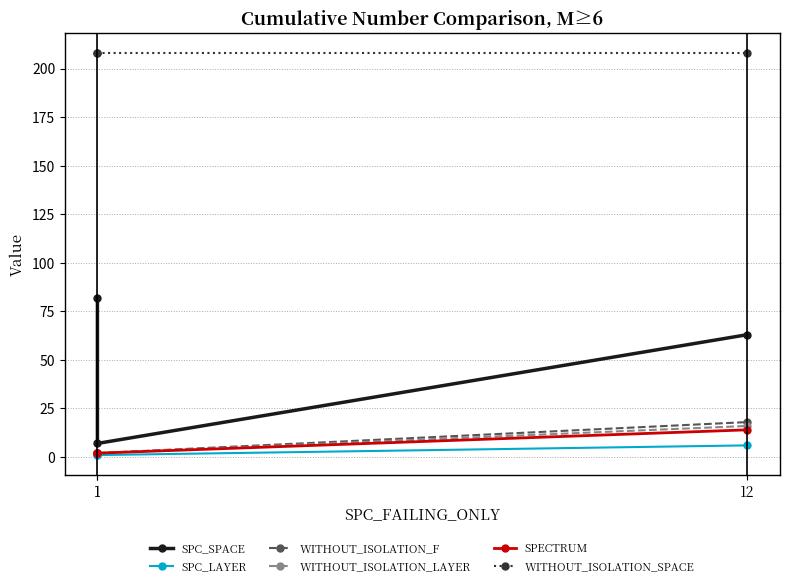

How many data points in SPC_SPACE are less than 63?

1